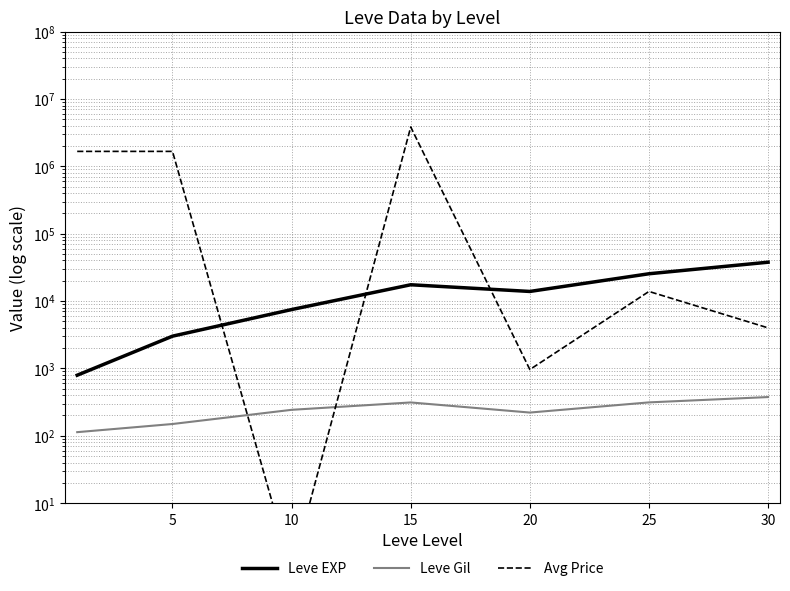

List the series in order of their peak value, highest first.

Avg Price, Leve EXP, Leve Gil